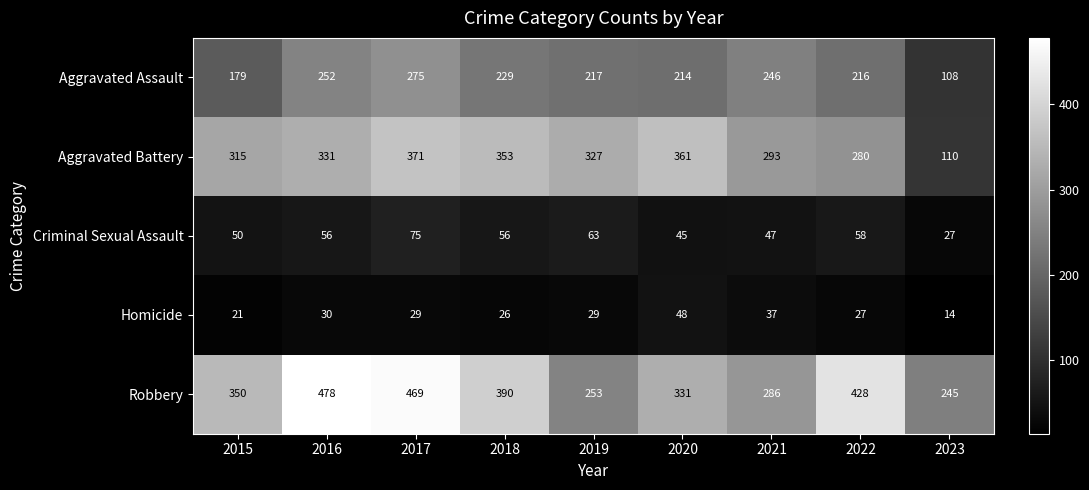

At which label does Aggravated Assault first exceed 217?

2016